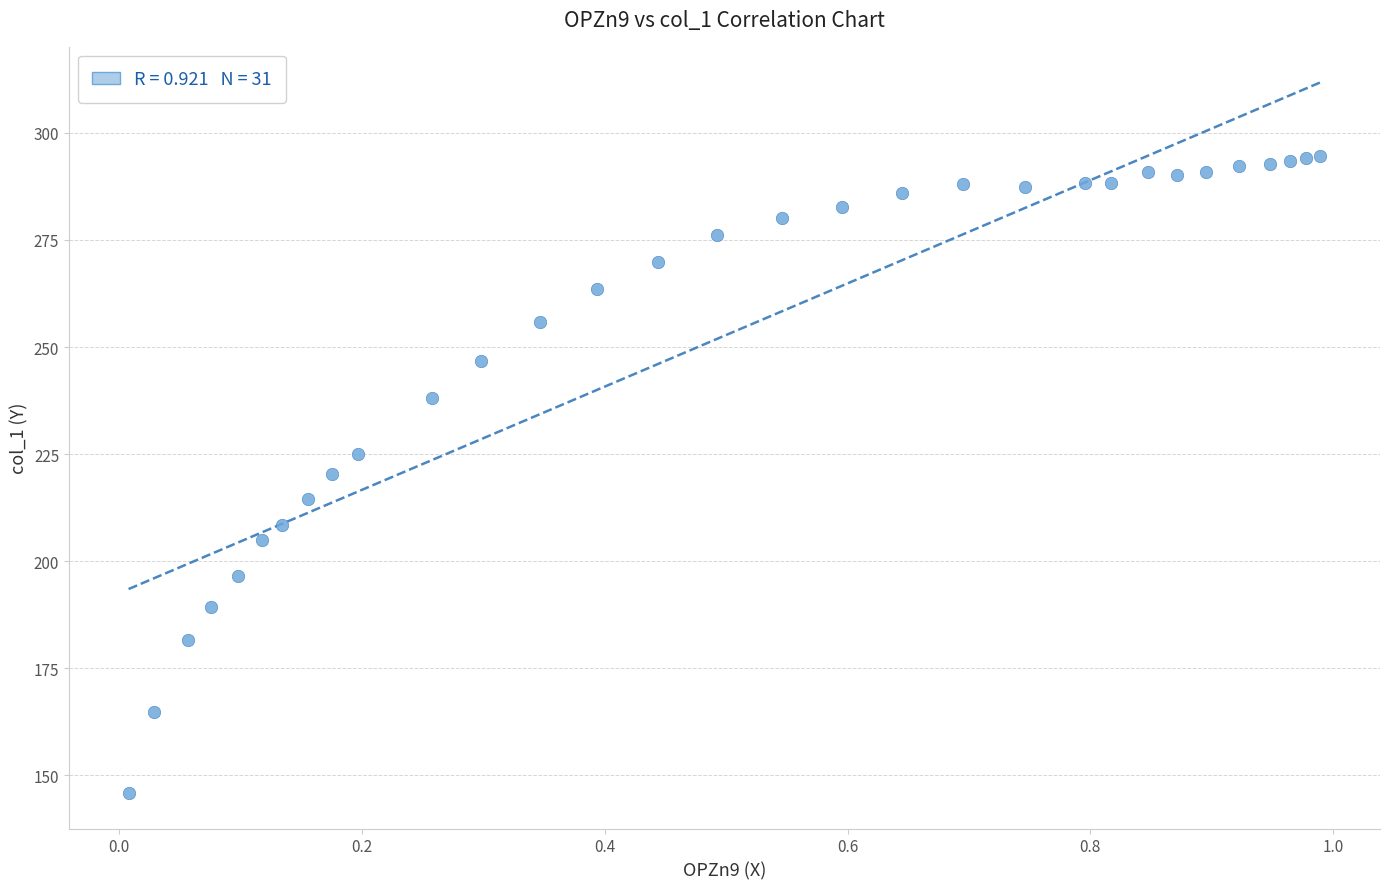

What is the range of X values (max minus min)?

1.0